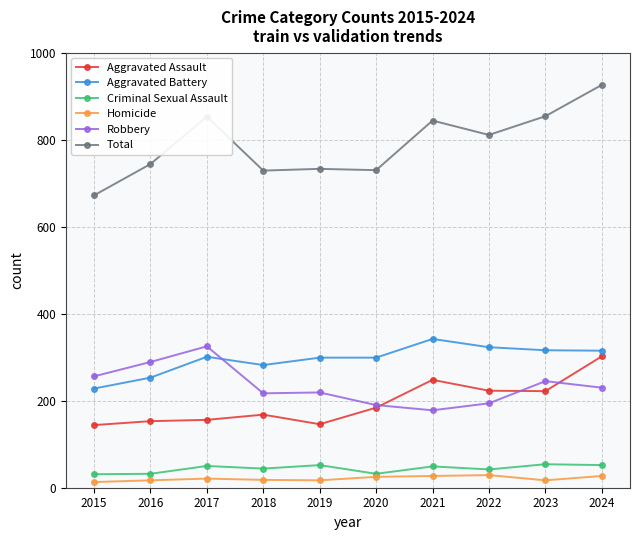

At how many categories does at least one series exceed 140?

10